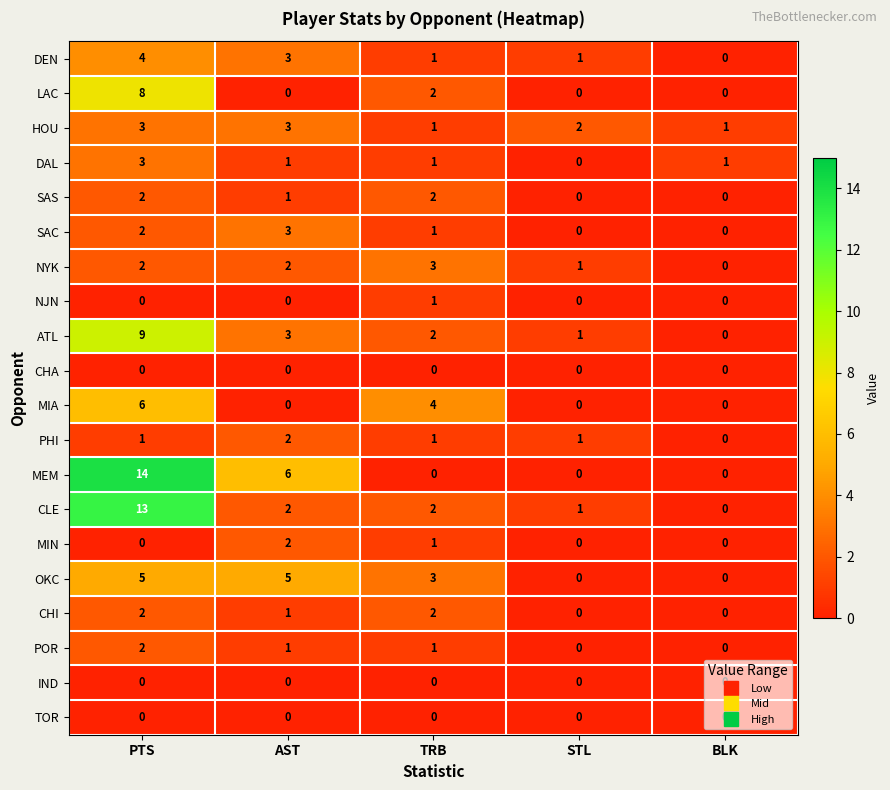

Which series has the largest range (max minus min)?

MEM